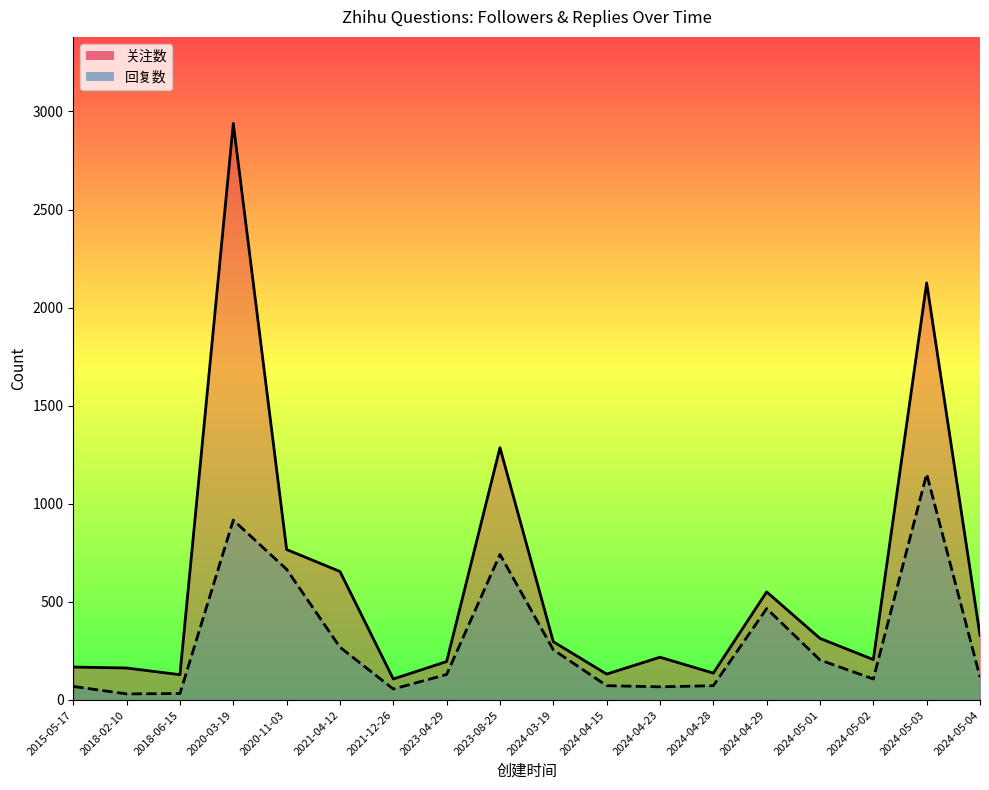

What is the difference between the maximum and second lowest values in the 关注数 series?

2810